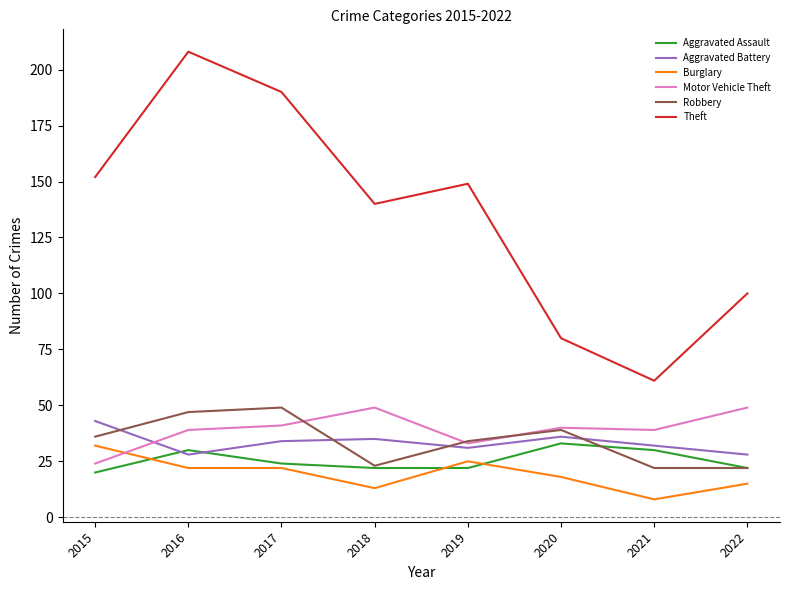

Count the number of data series in this chart.

6